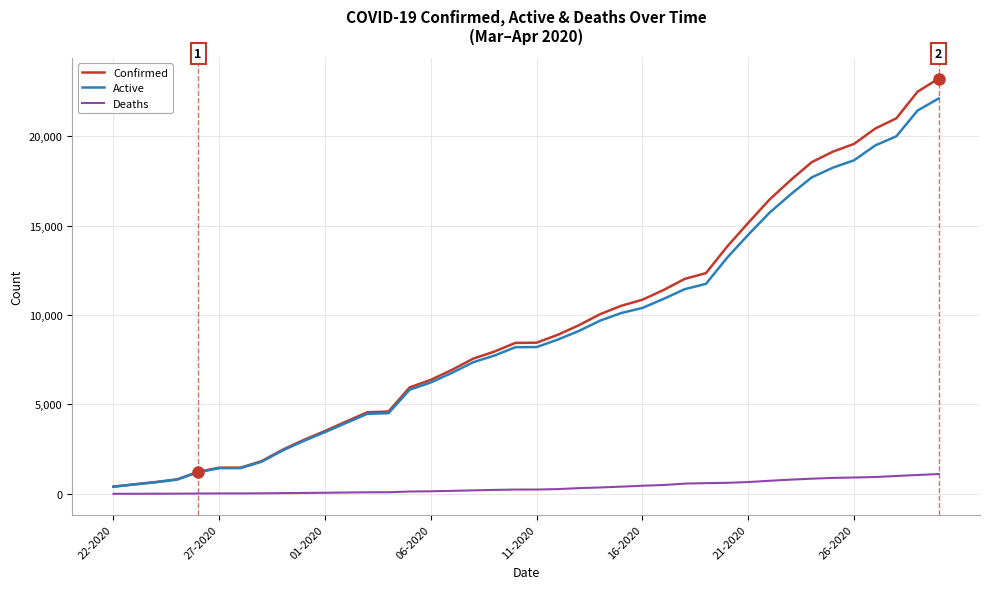

Which series has the largest range (max minus min)?

Confirmed